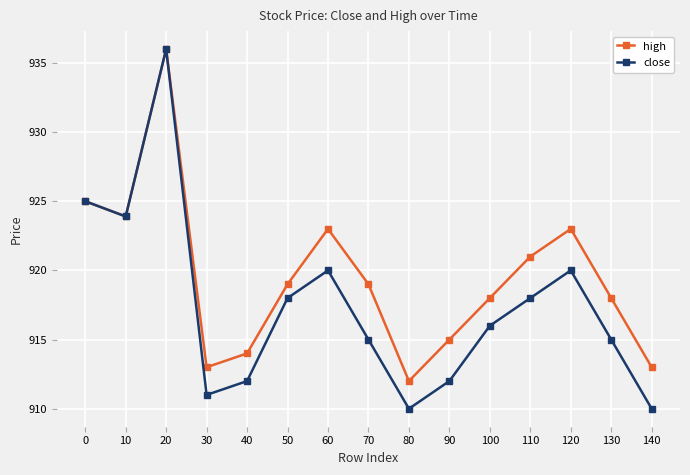

Rank the series by their average value, from highest to lowest.

high, close